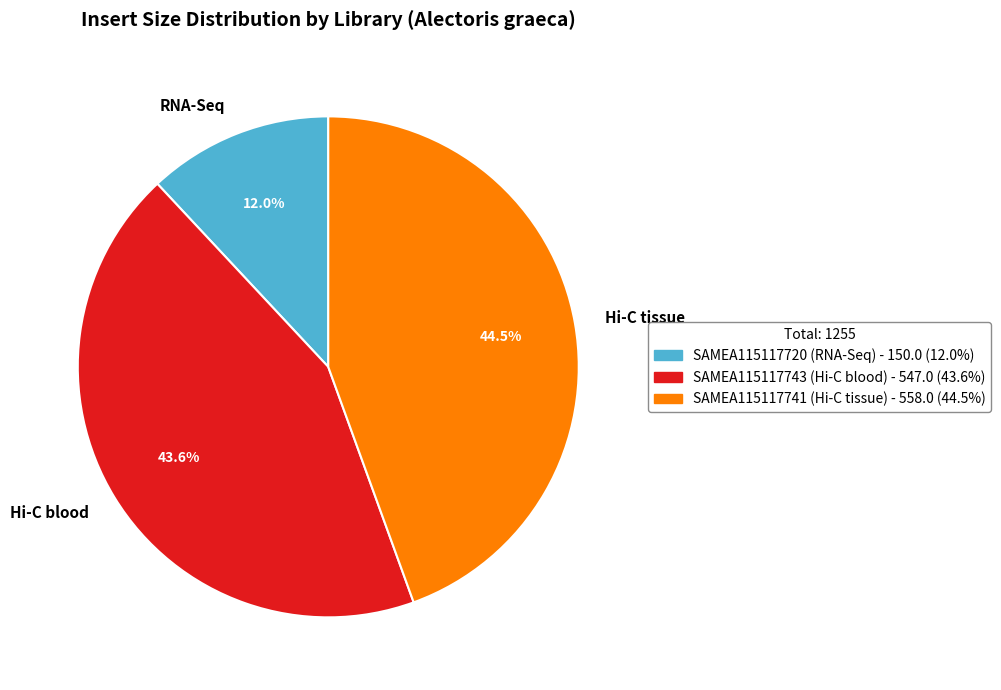

What is the ratio of the value at RNA-Seq to the value at Hi-C tissue?

0.3